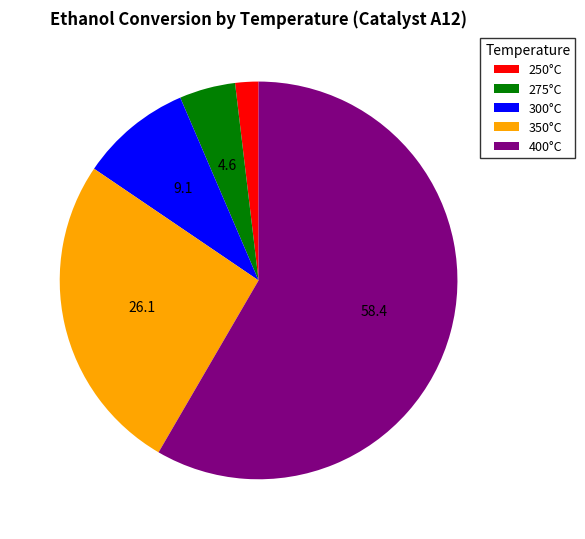

Combined, do 250°C and 275°C account for over 50%?

No